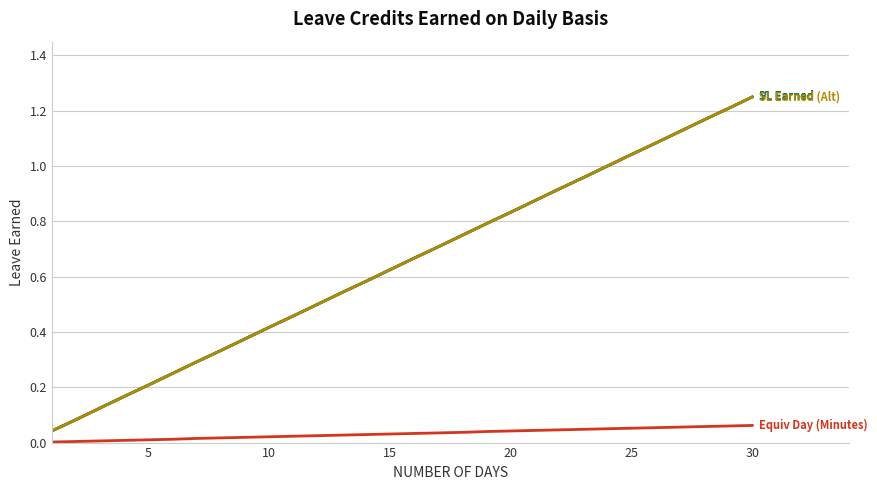

Is this an area chart (filled region under the line)?

No